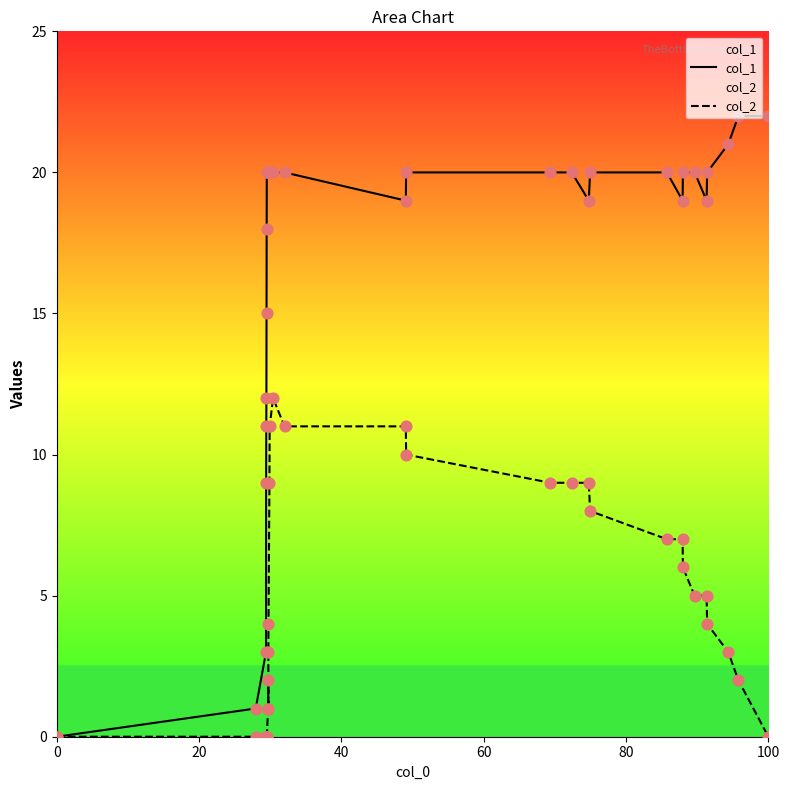

Which series reaches the maximum Y coordinate?

col_1